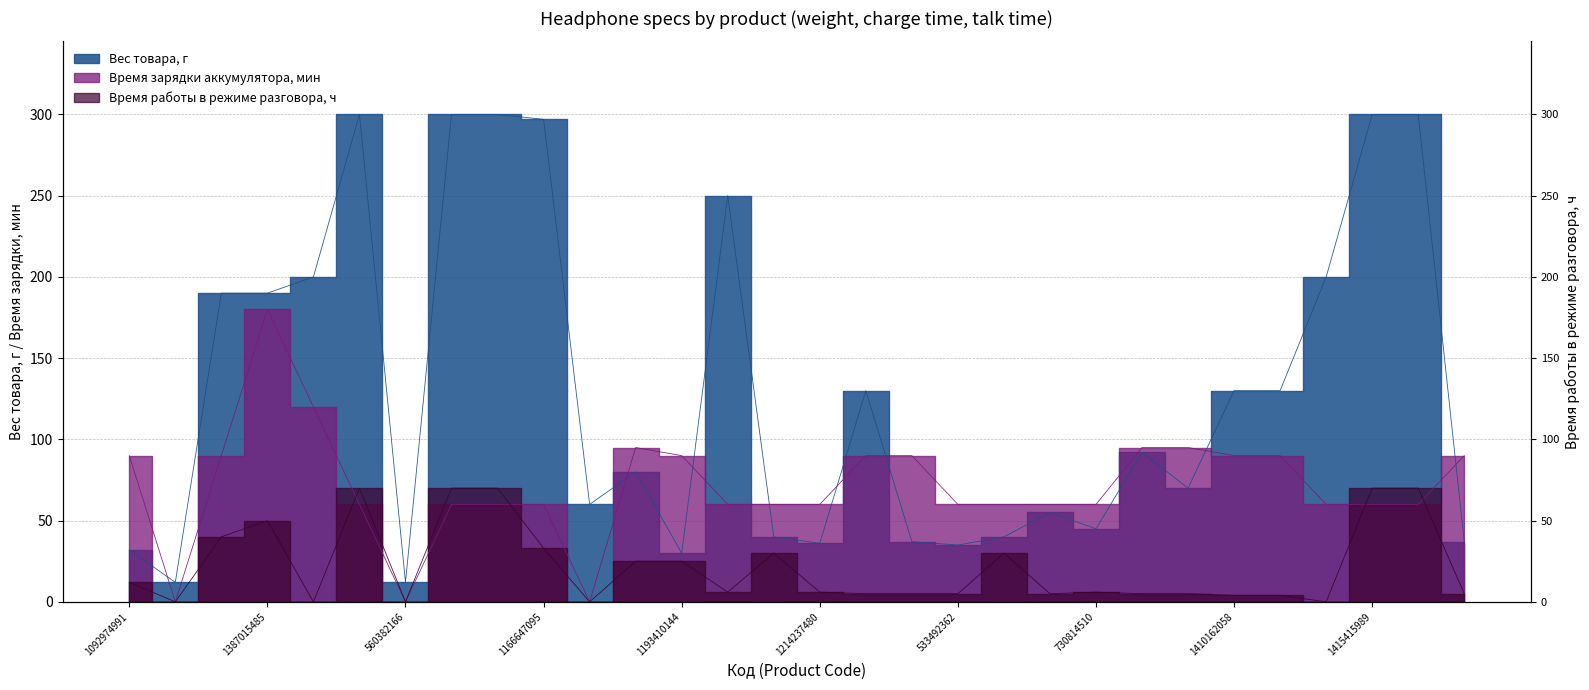

Which series changed the most between 730816173 and 533492362?

Время зарядки аккумулятора, мин